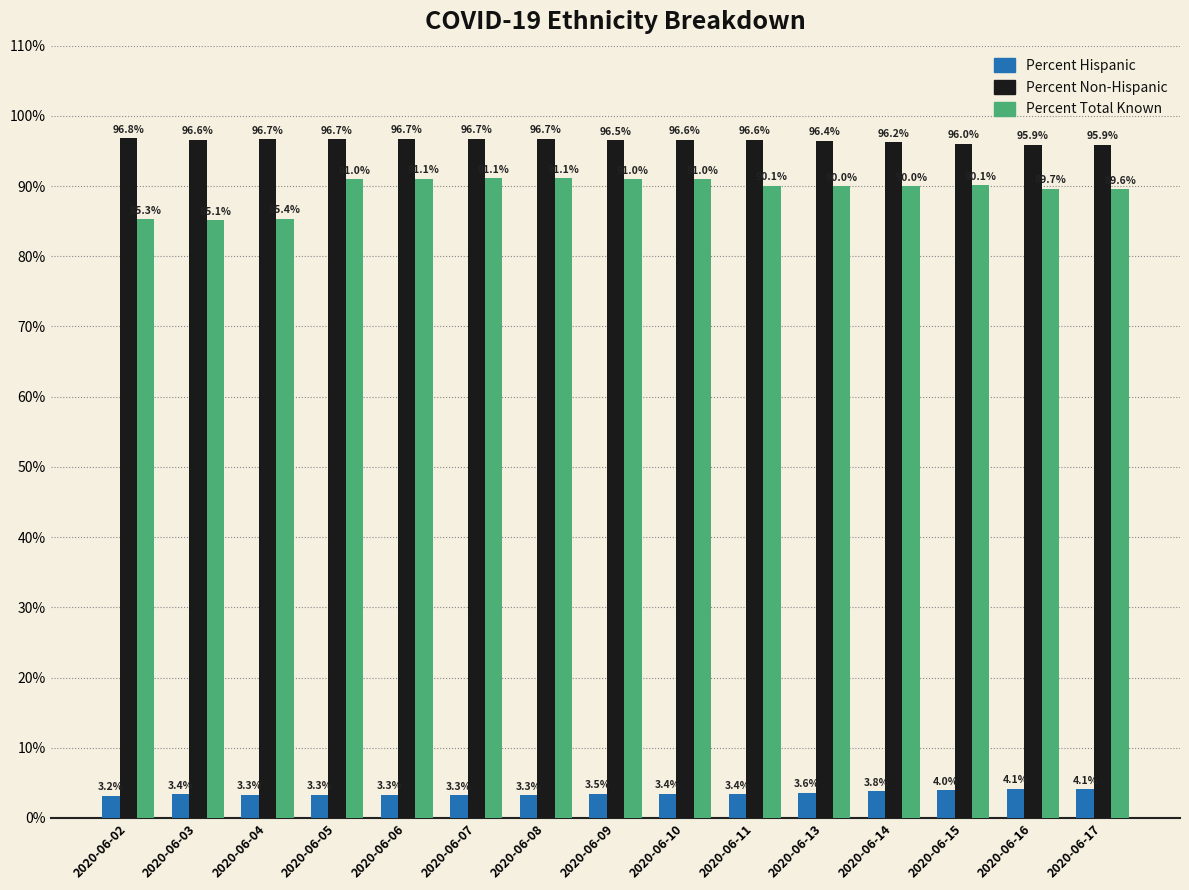

What is the highest value of the Percent Hispanic series?

4.1